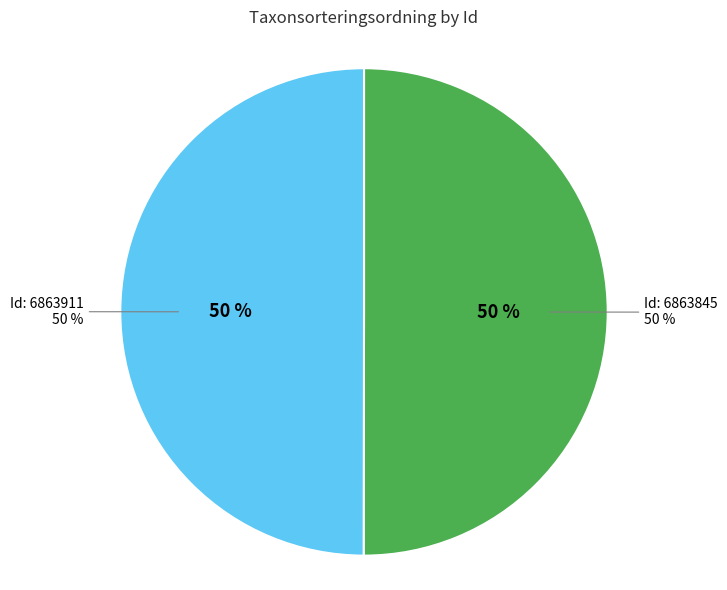

Rank the categories by value from lowest to highest.

6863911, 6863845